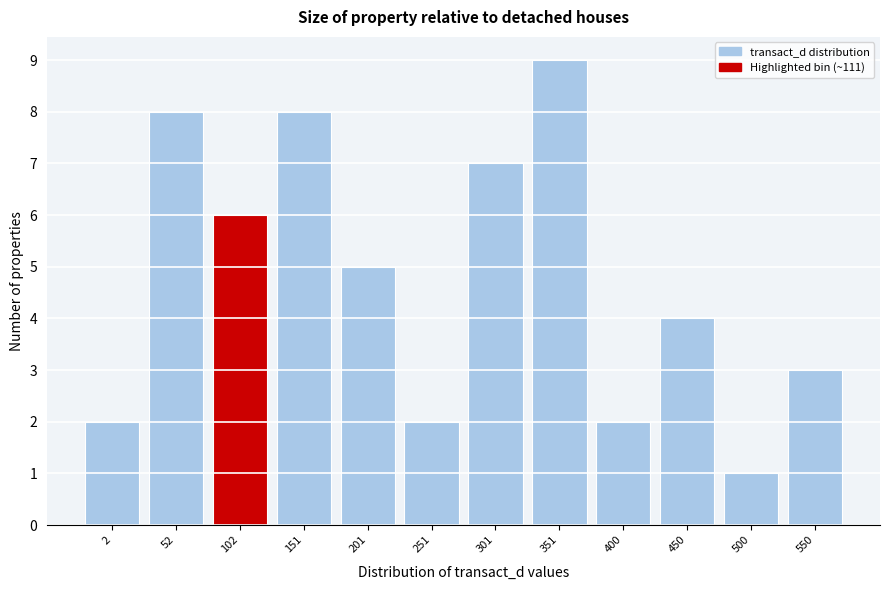

Reading right to left, what are all the values shown in this chart?

550=3	500=1	450=4	400=2	351=9	301=7	251=2	201=5	151=8	102=6	52=8	2=2